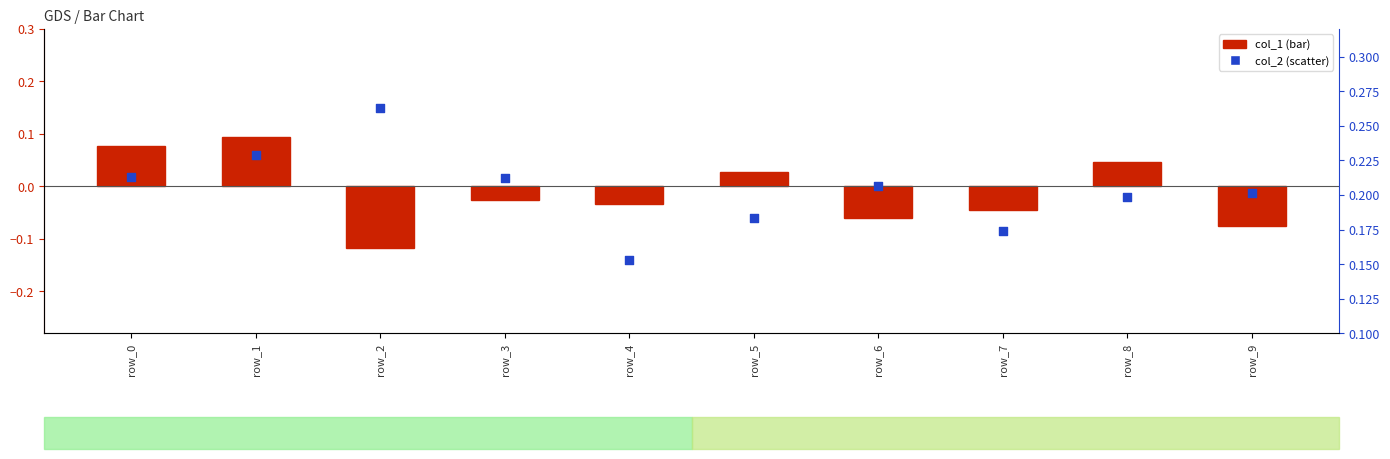

What is the total value across all series at row_0?

0.3